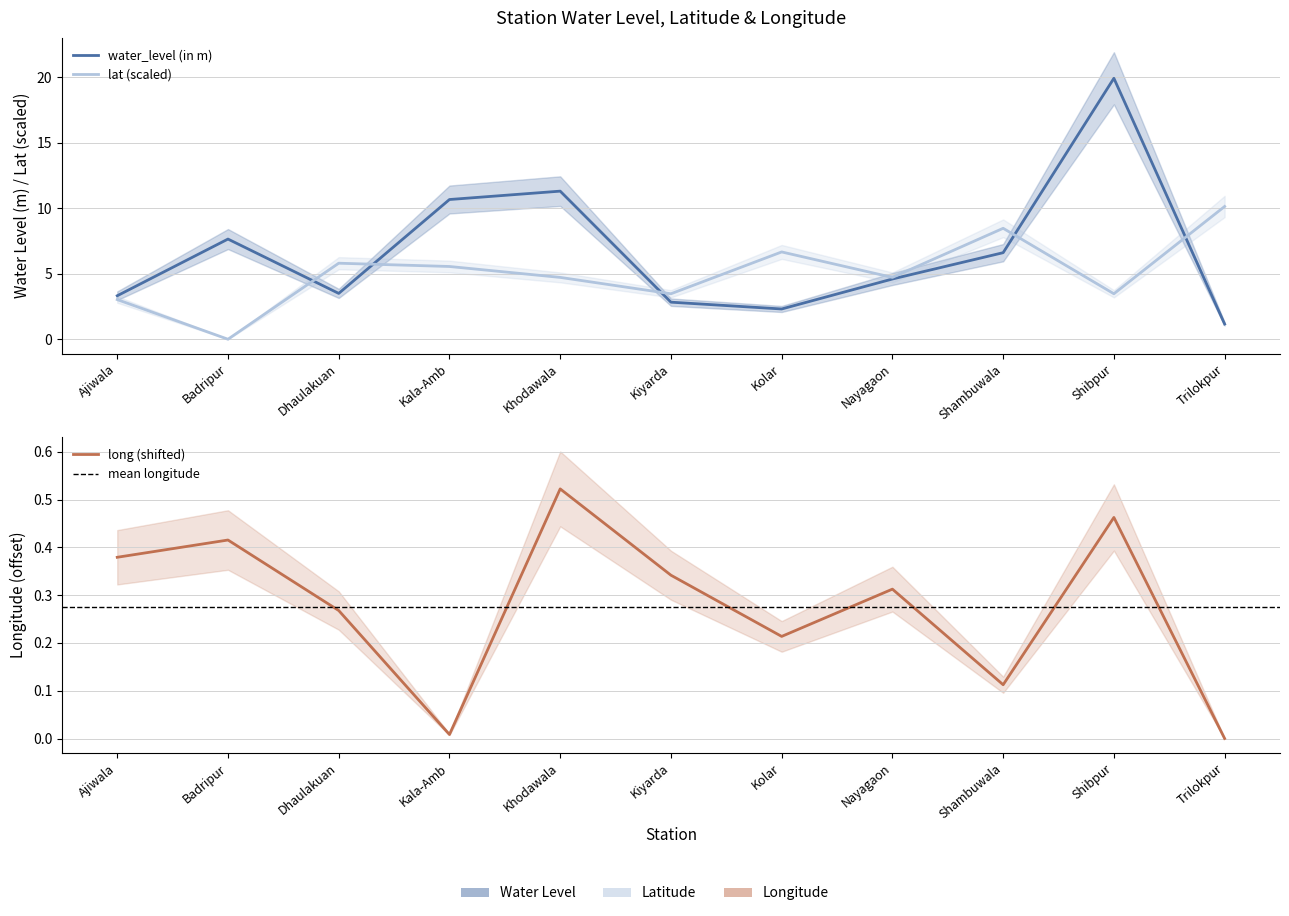

How many categories are shown in the chart?

11